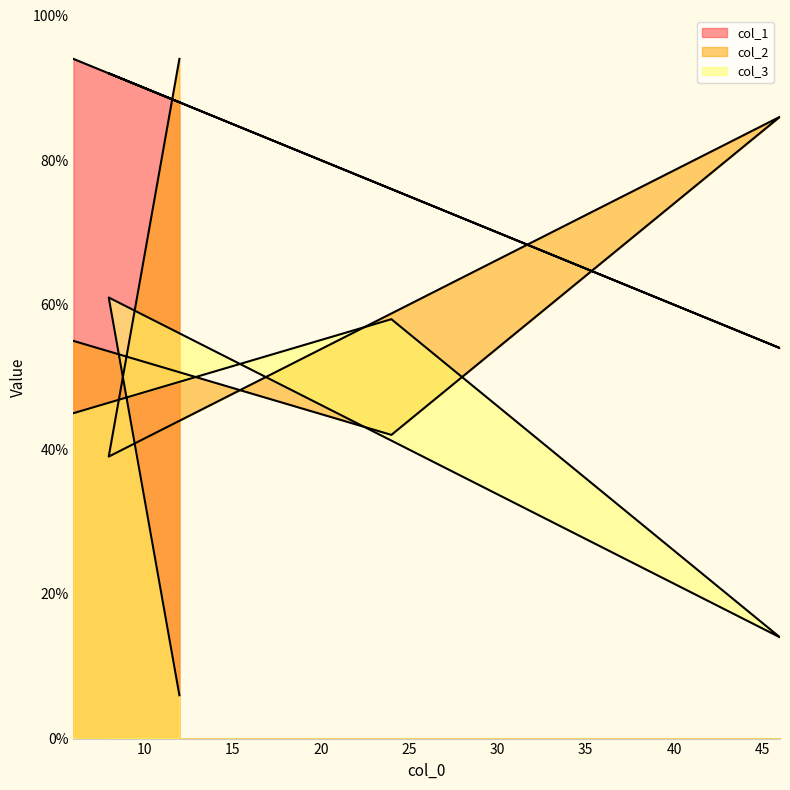

At which category does the chart reach its peak across all series?

6